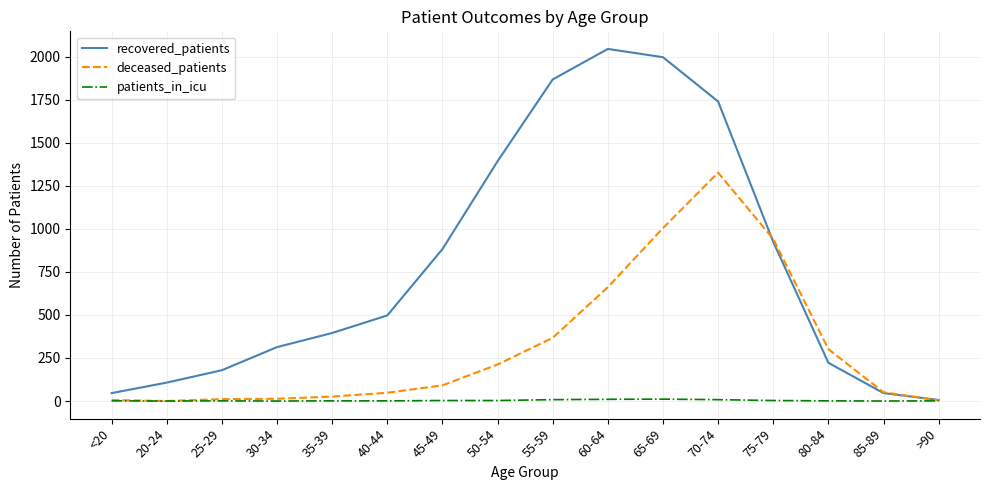

At which category does the chart reach its peak across all series?

60-64